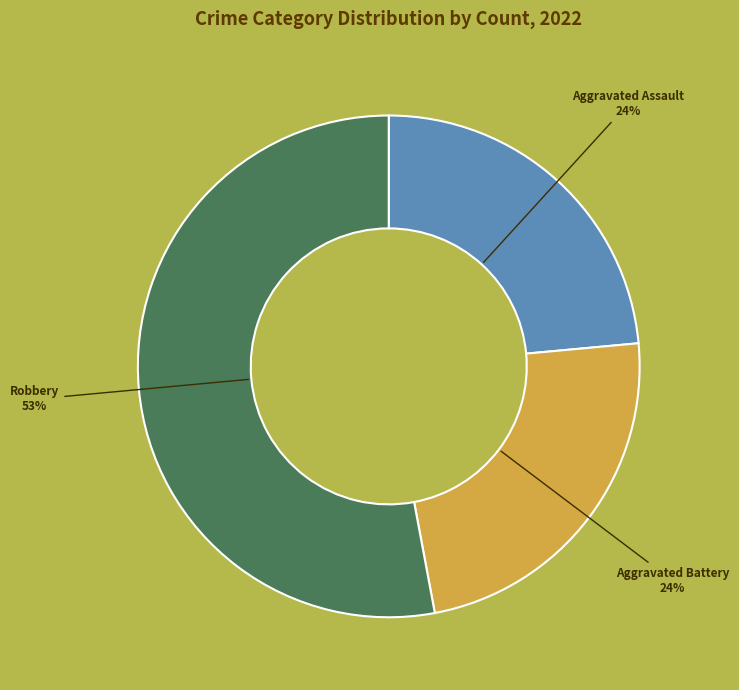

To the nearest percent, what is the average slice percentage?

33%